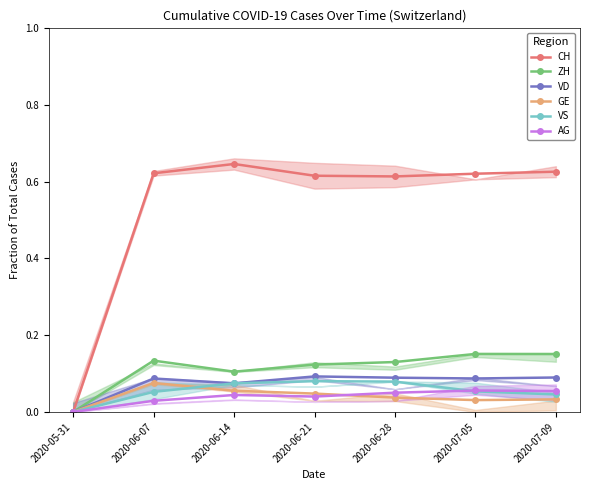

True or false: AG and VD cross at least once.

False